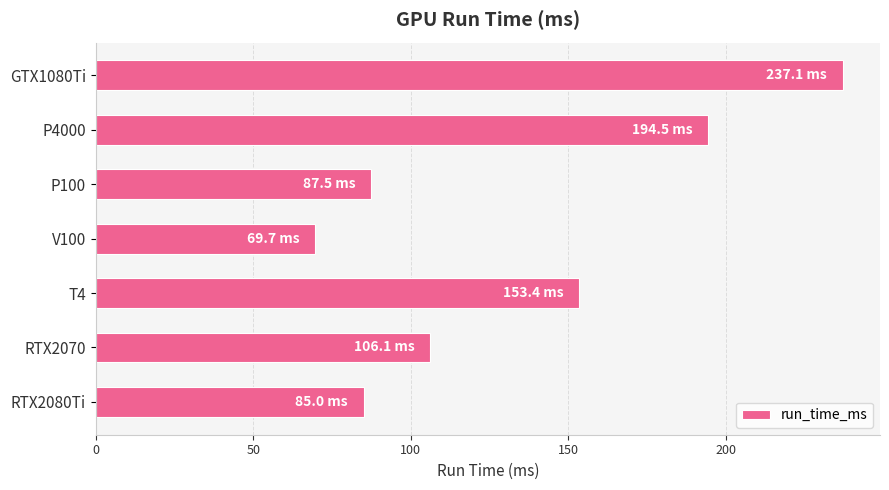

Reading top to bottom, what are all the values shown in this chart?

237.1	194.5	87.5	69.7	153.4	106.1	85.0